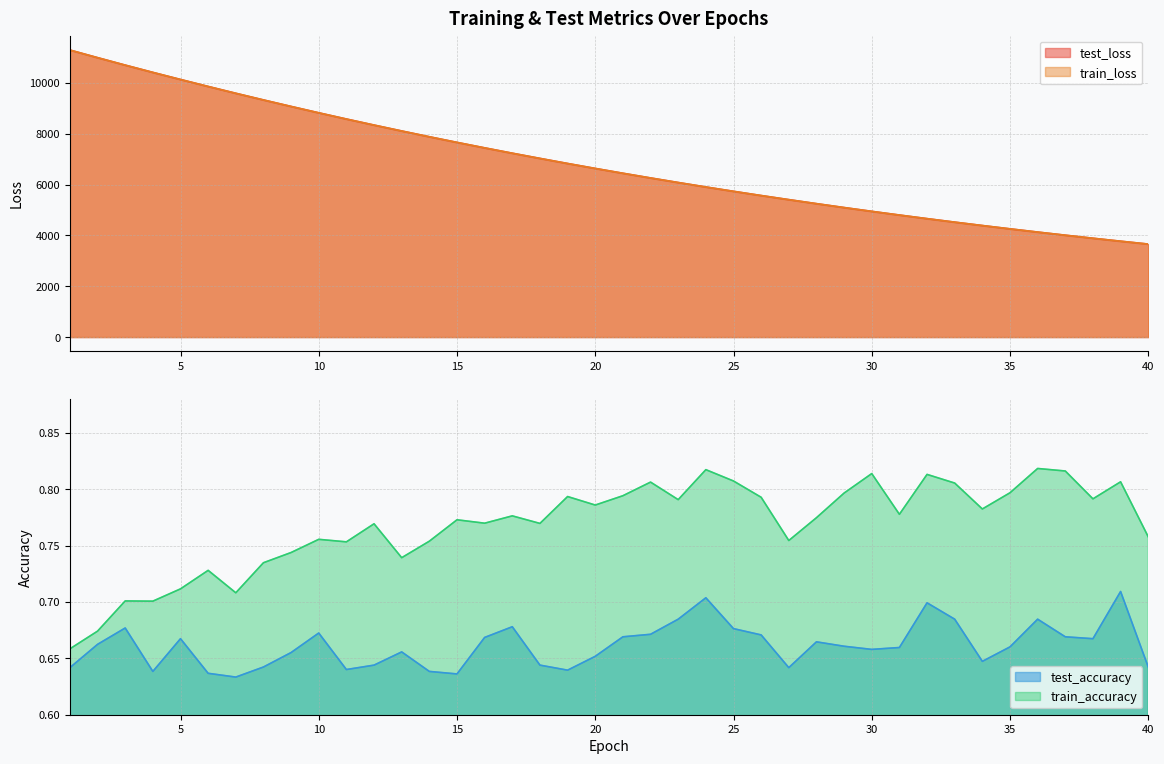

At which category is the sum across all series the highest?

1